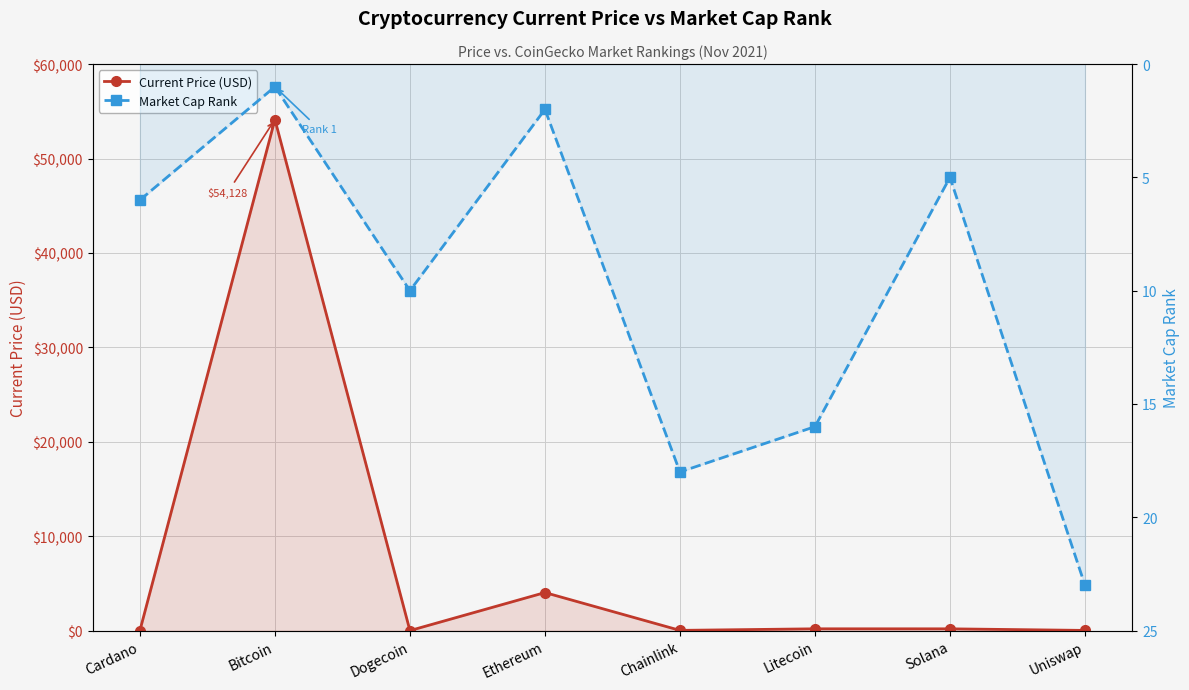

Is it true that Current Price (USD) equals 293.1 at Litecoin?

False